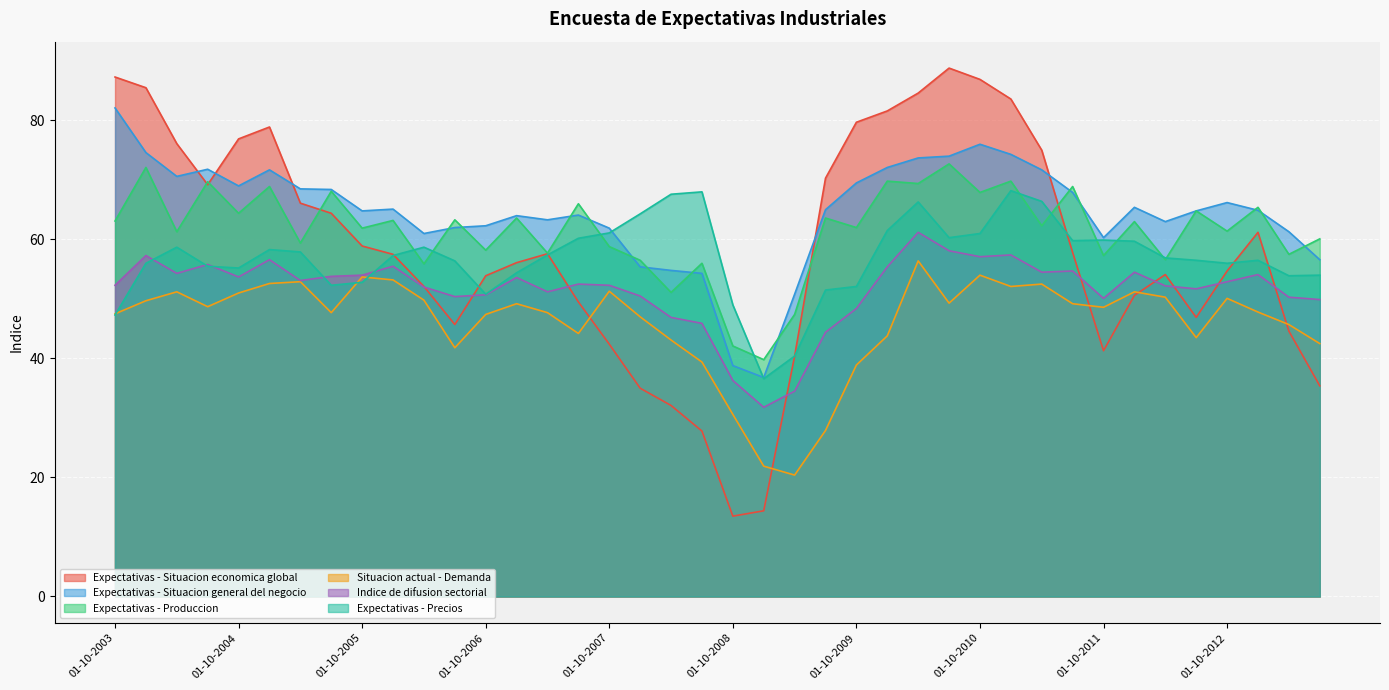

What is the label of the 20th point from the right?

01-10-2008